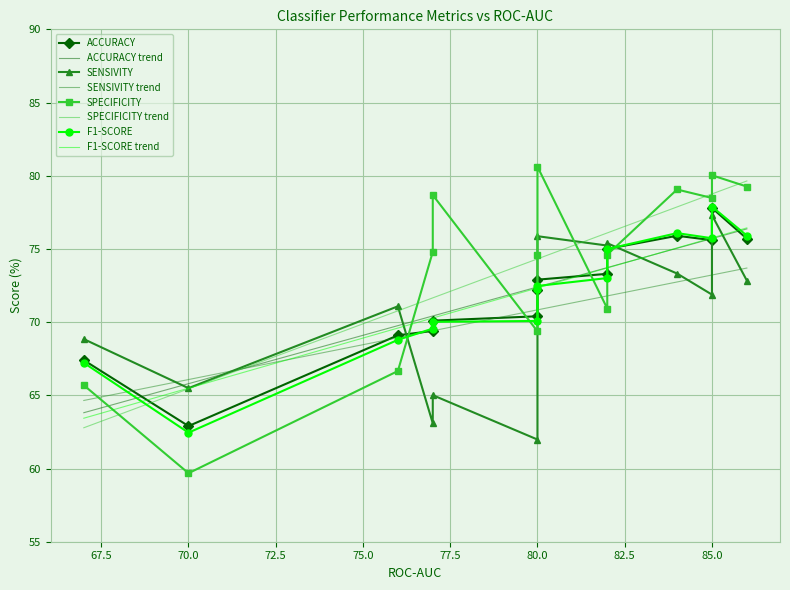

What is the minimum value for SENSIVITY trend?

64.6